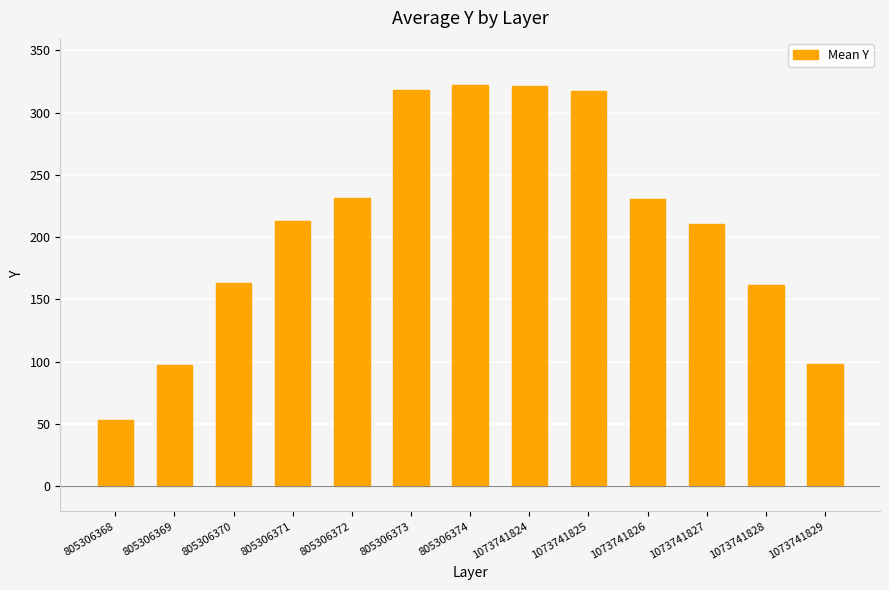

What is the minimum value shown in the chart?

53.0